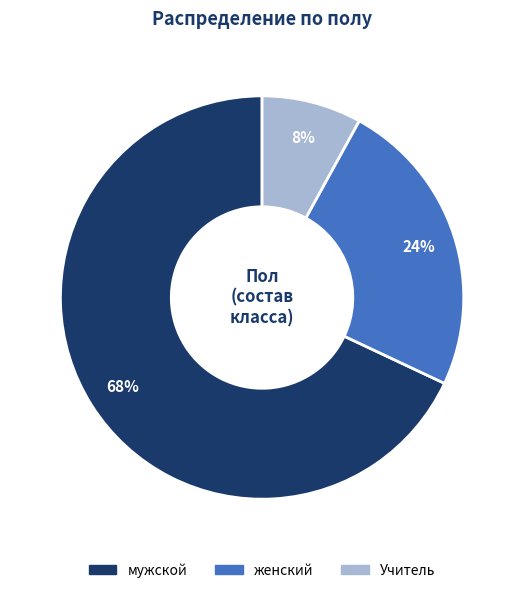

What percentage is the Учитель slice, to the nearest percent?

8%